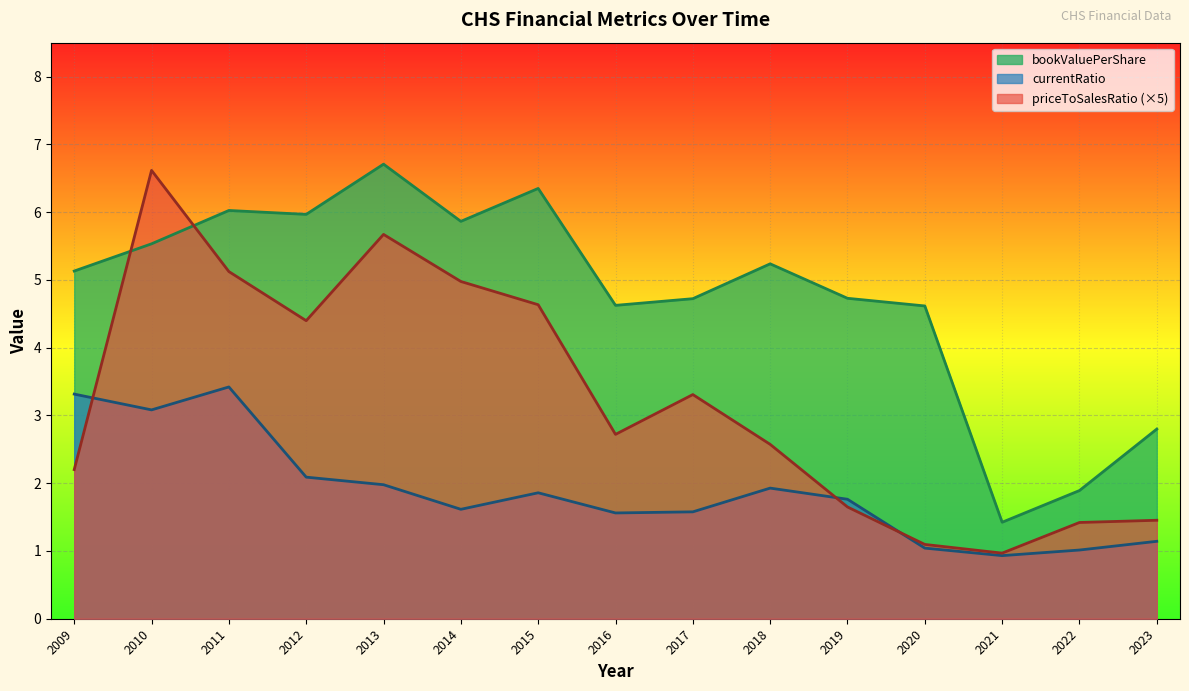

Reading left to right, what are all the values shown in this chart?

bookValuePerShare: 2009=5.1	2010=5.5	2011=6.0	2012=6.0	2013=6.7	2014=5.9	2015=6.3	2016=4.6	2017=4.7	2018=5.2	2019=4.7	2020=4.6	2021=1.4	2022=1.9	2023=2.8
currentRatio: 2009=3.3	2010=3.1	2011=3.4	2012=2.1	2013=2.0	2014=1.6	2015=1.9	2016=1.6	2017=1.6	2018=1.9	2019=1.8	2020=1.0	2021=0.9	2022=1.0	2023=1.1
priceToSalesRatio: 2009=2.2	2010=6.6	2011=5.1	2012=4.4	2013=5.7	2014=5.0	2015=4.6	2016=2.7	2017=3.3	2018=2.6	2019=1.6	2020=1.1	2021=1.0	2022=1.4	2023=1.5